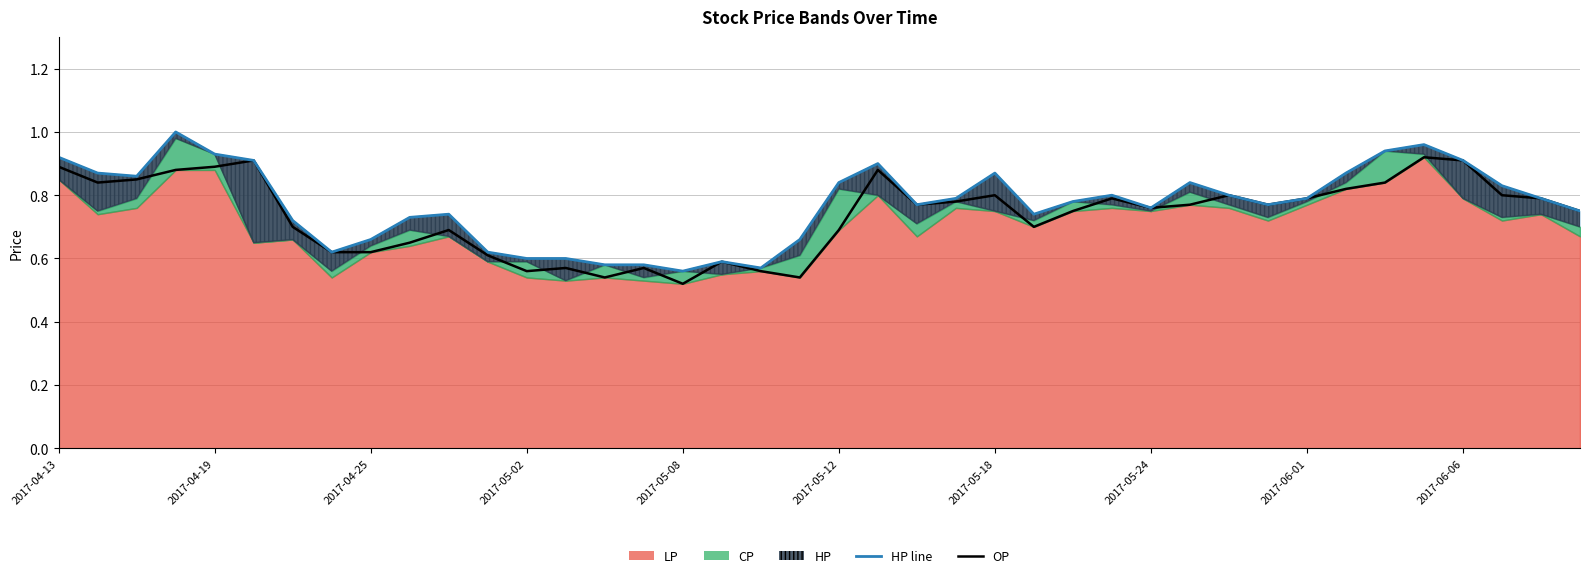

Reading left to right, transcribe all the data shown in this chart.

OP: 0.9	0.8	0.8	0.9	0.9	0.9	0.7	0.6	0.6	0.7	0.7	0.6	0.6	0.6	0.5	0.6	0.5	0.6	0.6	0.5	0.7	0.9	0.8	0.8	0.8	0.7	0.8	0.8	0.8	0.8	0.8	0.8	0.8	0.8	0.8	0.9	0.9	0.8	0.8	0.8
HP line: 0.9	0.9	0.9	1.0	0.9	0.9	0.7	0.6	0.7	0.7	0.7	0.6	0.6	0.6	0.6	0.6	0.6	0.6	0.6	0.7	0.8	0.9	0.8	0.8	0.9	0.7	0.8	0.8	0.8	0.8	0.8	0.8	0.8	0.9	0.9	1.0	0.9	0.8	0.8	0.8